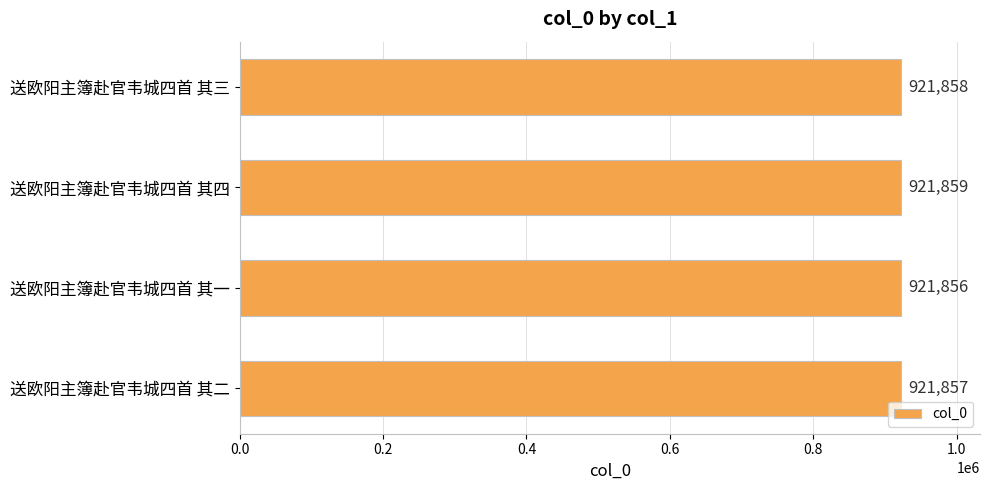

How many bars are there in total?

4